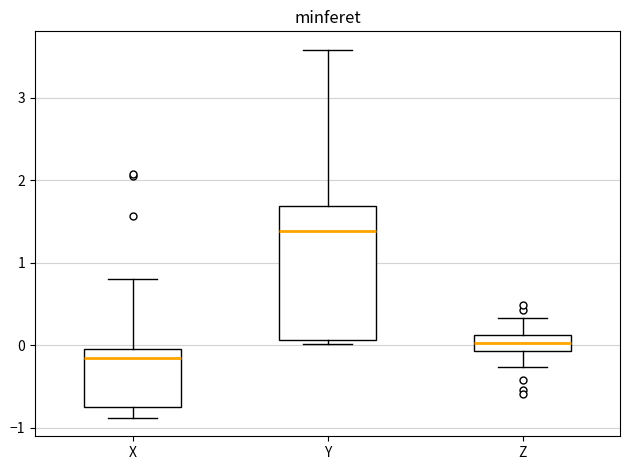

Reading left to right, read every box against the y-axis: the position of its median line, the range the box covers, and the ends of its whiskers. The values are not printed on the chart, so give them approximately, as read against the axis.

X: median -0.2, box -0.7 to 0.0, whiskers -0.9 to 0.8
Y: median 1.4, box 0.1 to 1.7, whiskers 0.0 to 3.6
Z: median 0.0, box -0.1 to 0.1, whiskers -0.3 to 0.3